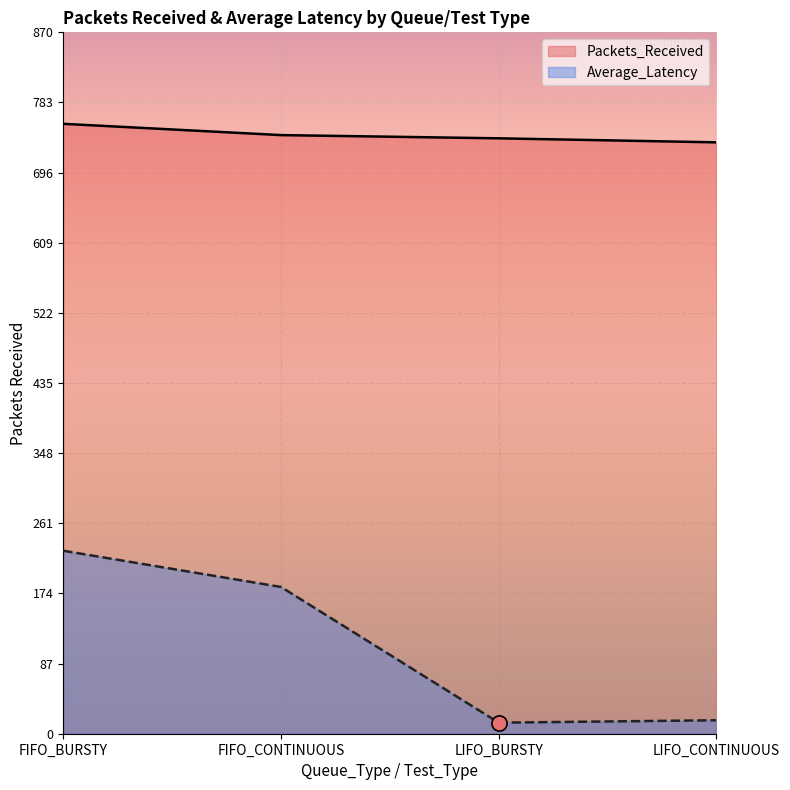

Which series reaches the minimum Y coordinate?

Average_Latency